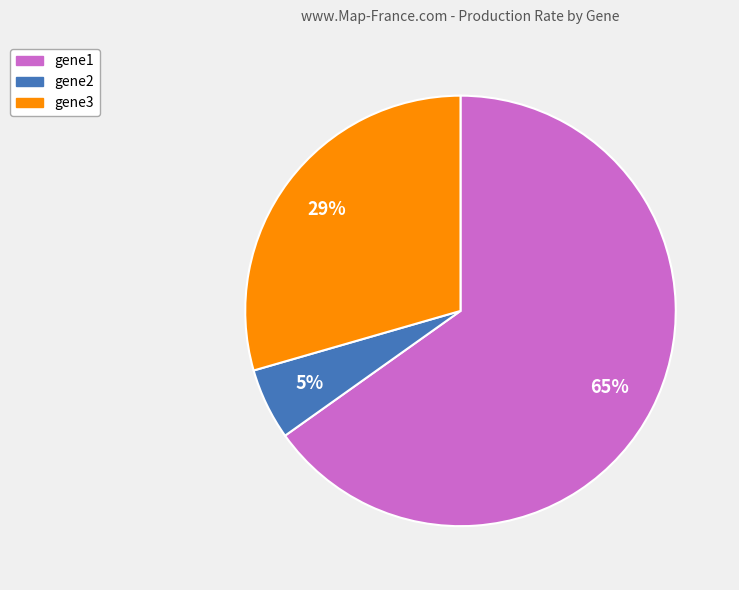

Which category has the smallest portion of the pie?

gene2